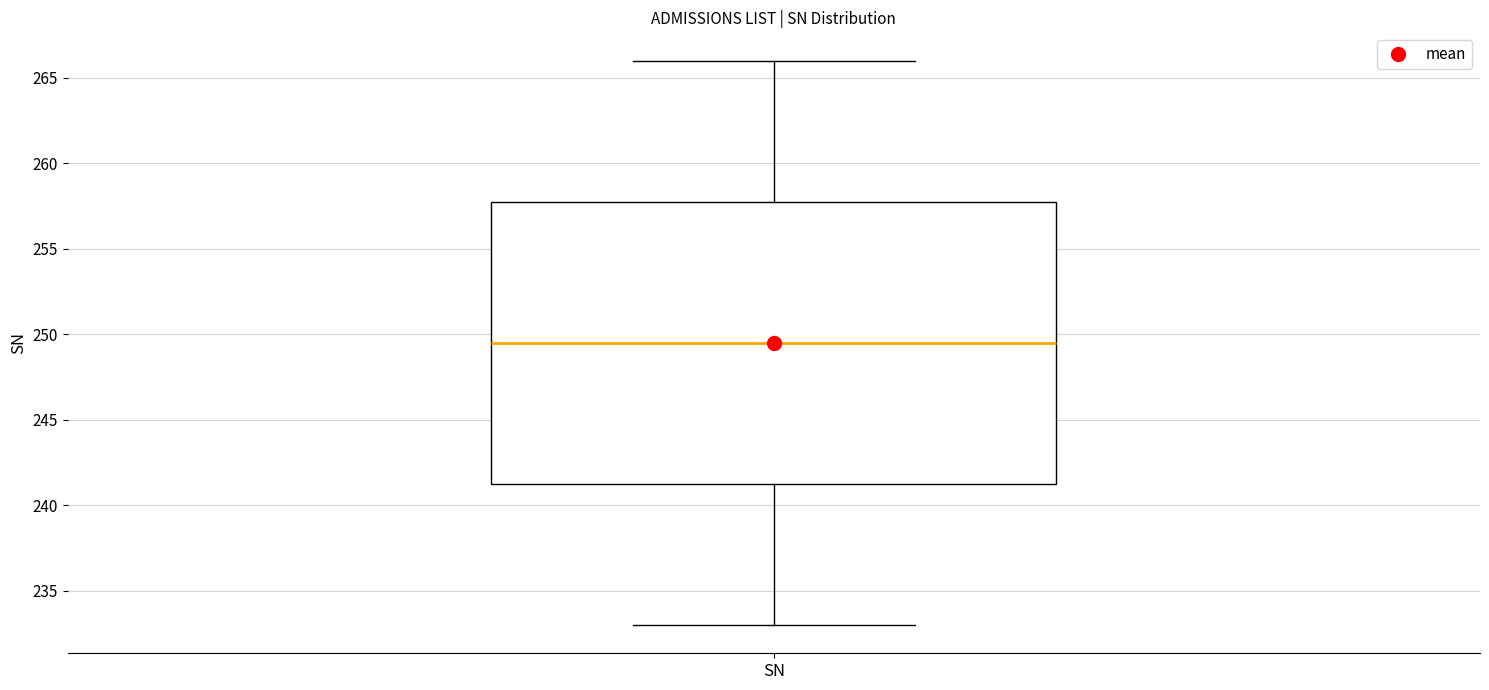

Transcribe this box plot: give where the median line is, the range the box spans, and where the two whiskers end, as read against the y-axis. The values are not printed on the chart, so give them approximately, as read against the axis.

median 249.5, box 241.5 to 258.0, whiskers 233.0 to 266.0